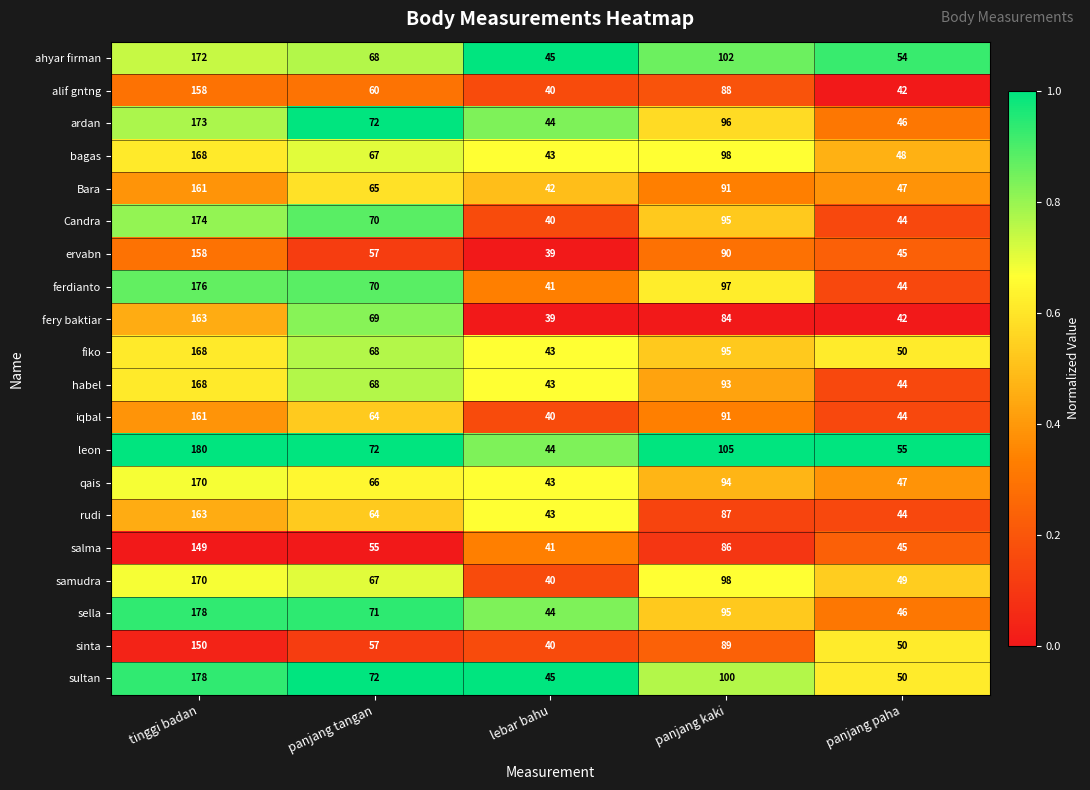

Rank the categories by qais value from highest to lowest.

tinggi badan, panjang kaki, panjang tangan, panjang paha, lebar bahu